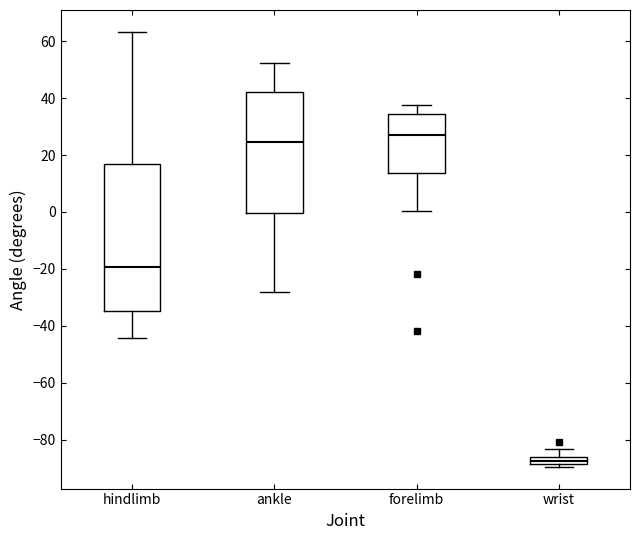

Which box is the tallest, from its lower edge to its upper edge?

hindlimb